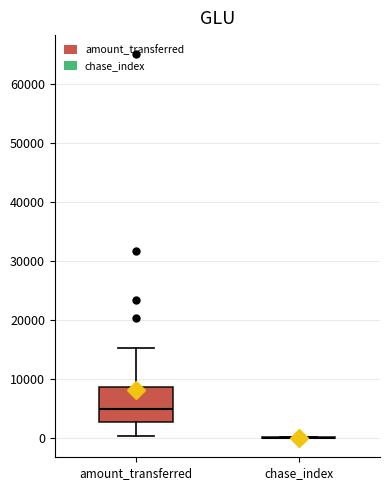

Reading left to right, transcribe this box plot: for each box, give where its median line is, the range the box spans, and where its two whiskers end, as read against the y-axis. The values are not printed on the chart, so give them approximately, as read against the axis.

amount_transferred: median 5000, box 3000 to 9000, whiskers 0 to 15000
chase_index: box collapsed to a line at 0, whiskers 0 to 0